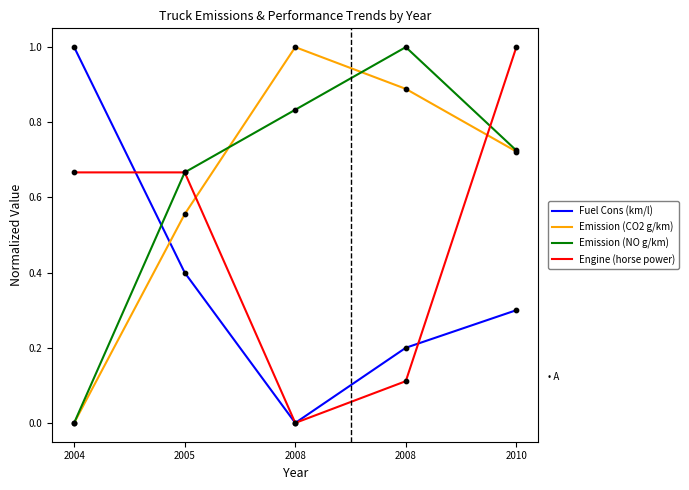

What is the total value across all series at 2010?

2.7